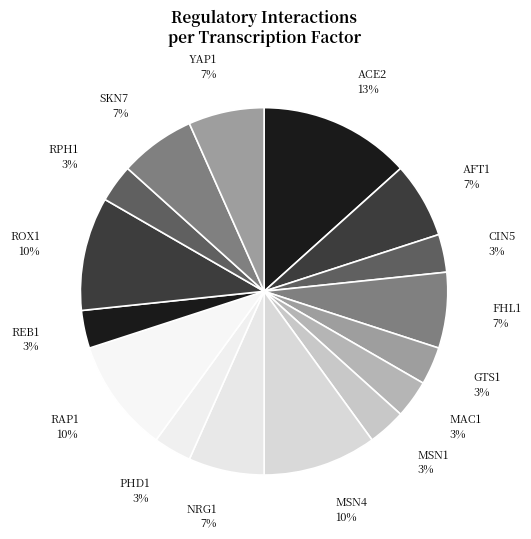

Is MSN1 the majority of the pie?

No